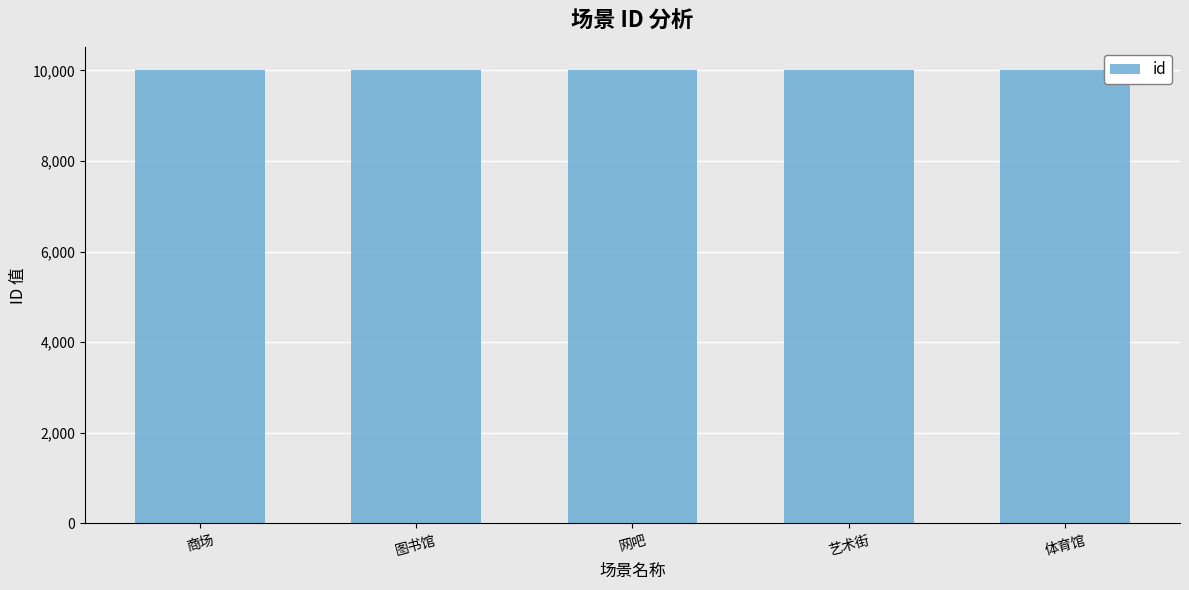

How many data points are less than 10003?

2